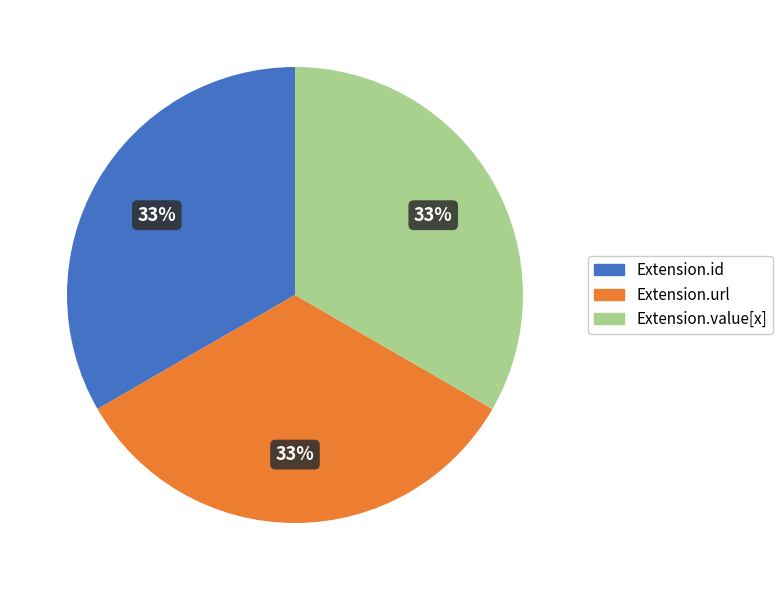

To the nearest percent, what is the difference between the largest and smallest slice percentages?

0%